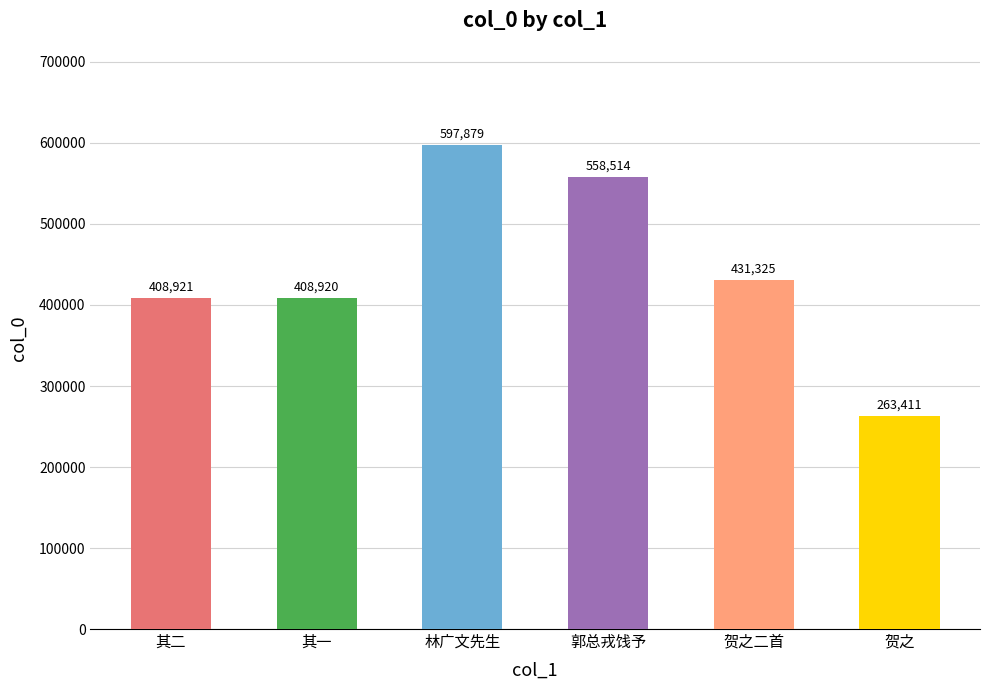

True or false: the data shows 896163 at 郭总戎饯予.

False